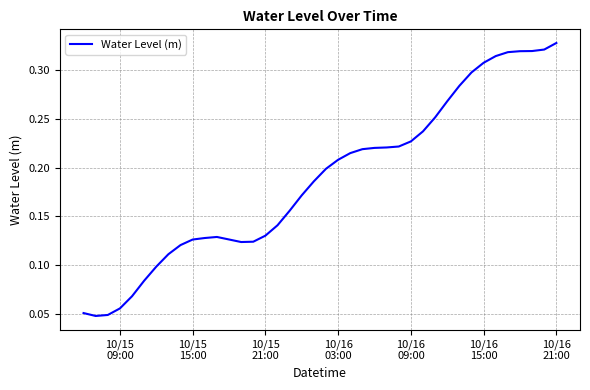

Reading left to right, extract all data points from this chart.

0.1	0.0	0.0	0.1	0.1	0.1	0.1	0.1	0.1	0.1	0.1	0.1	0.1	0.1	0.1	0.1	0.1	0.2	0.2	0.2	0.2	0.2	0.2	0.2	0.2	0.2	0.2	0.2	0.2	0.3	0.3	0.3	0.3	0.3	0.3	0.3	0.3	0.3	0.3	0.3